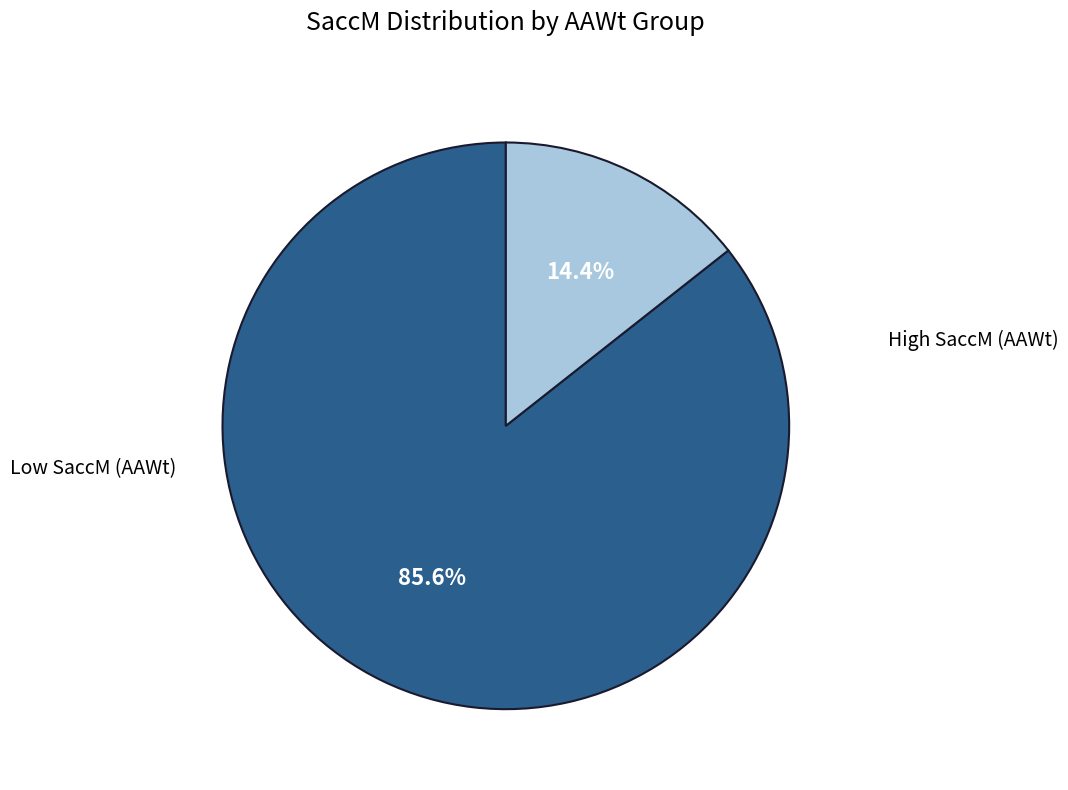

How many segments does this pie chart have?

2